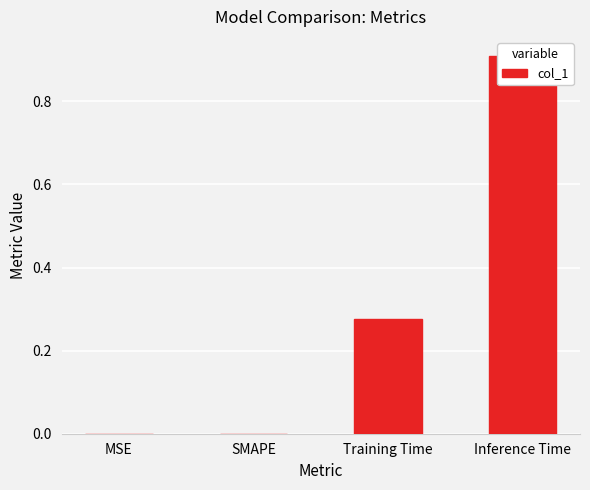

What is the change in value from Training Time to Inference Time?

+0.6